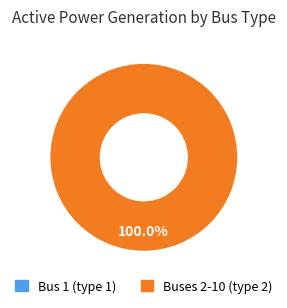

The 5 slice represents 20% of the pie. True or false?

False